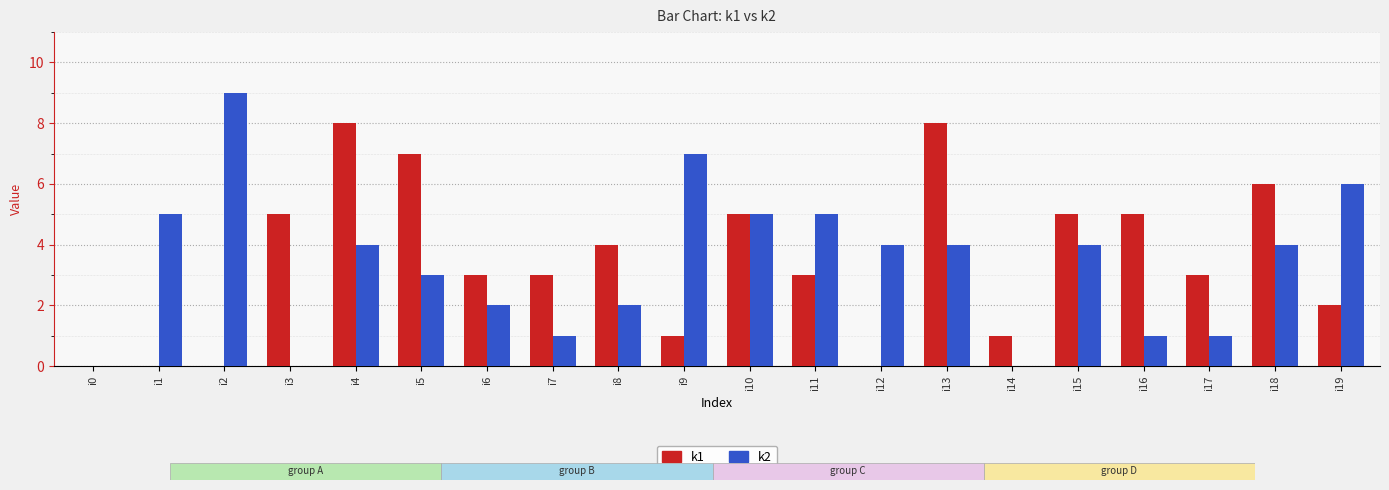

What is the highest value of the k1 series?

8